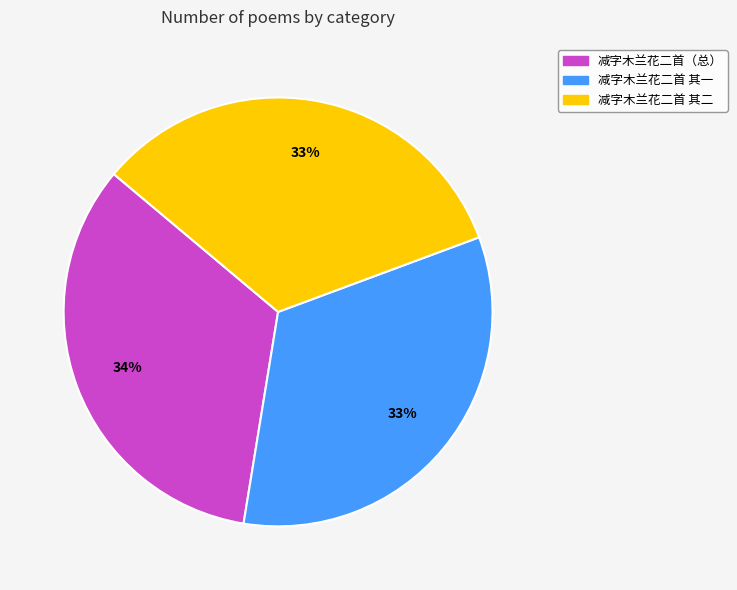

To the nearest percent, what is the average slice percentage?

33%